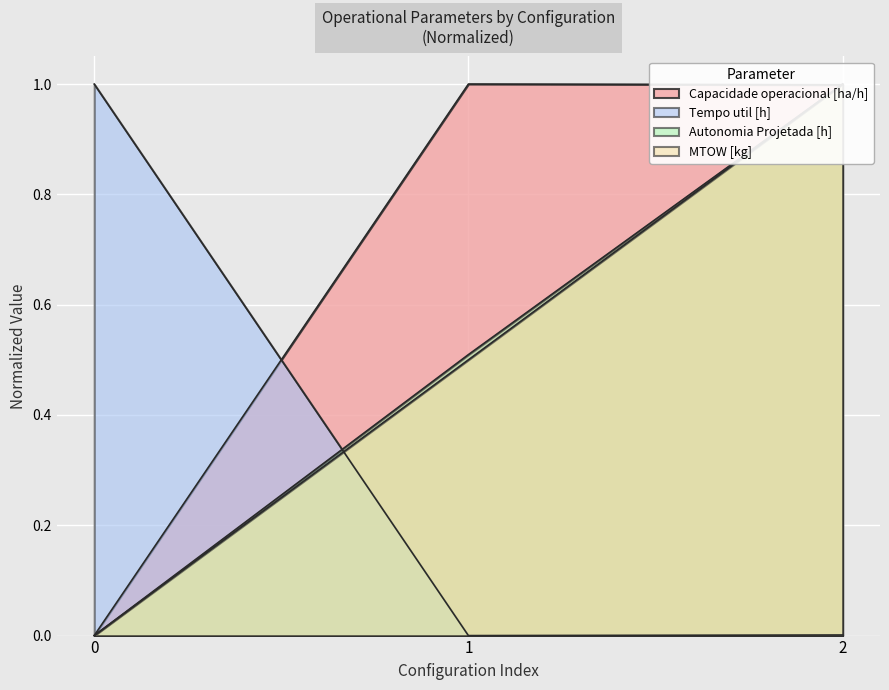

What is the difference between the Autonomia Projetada [h] values at 1 and 0?

0.5